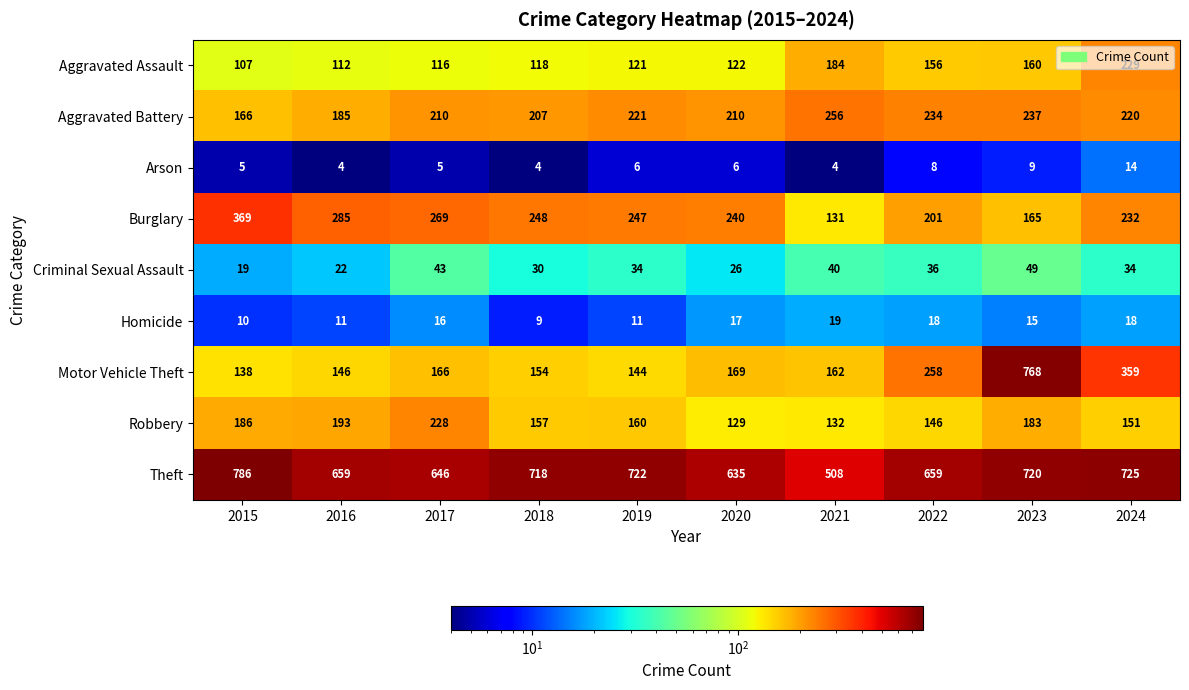

What is the difference between the maximum and minimum values in the Aggravated Assault series?

122